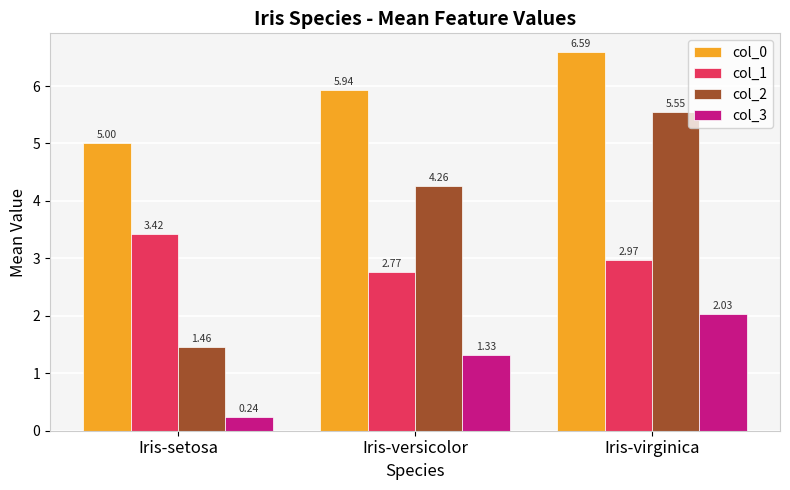

What is the lowest value of the col_0 series?

5.0